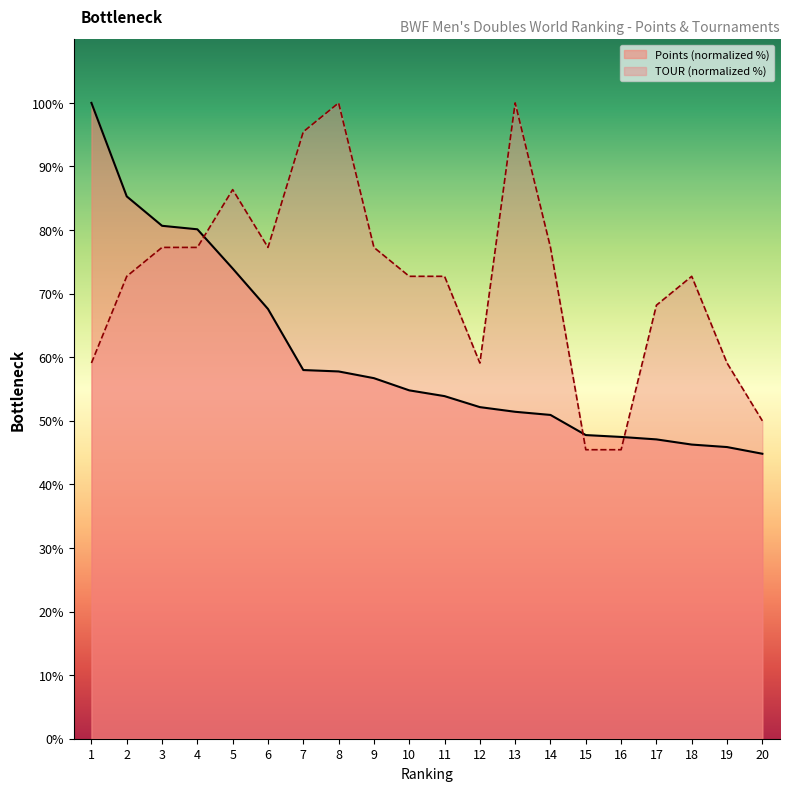

Reading left to right, transcribe all the data shown in this chart.

Points: 100.0	85.3	80.7	80.1	74.0	67.6	58.0	57.8	56.7	54.8	53.9	52.2	51.4	50.9	47.8	47.5	47.1	46.3	45.9	44.8
TOUR: 59.1	72.7	77.3	77.3	86.4	77.3	95.5	100.0	77.3	72.7	72.7	59.1	100.0	77.3	45.5	45.5	68.2	72.7	59.1	50.0